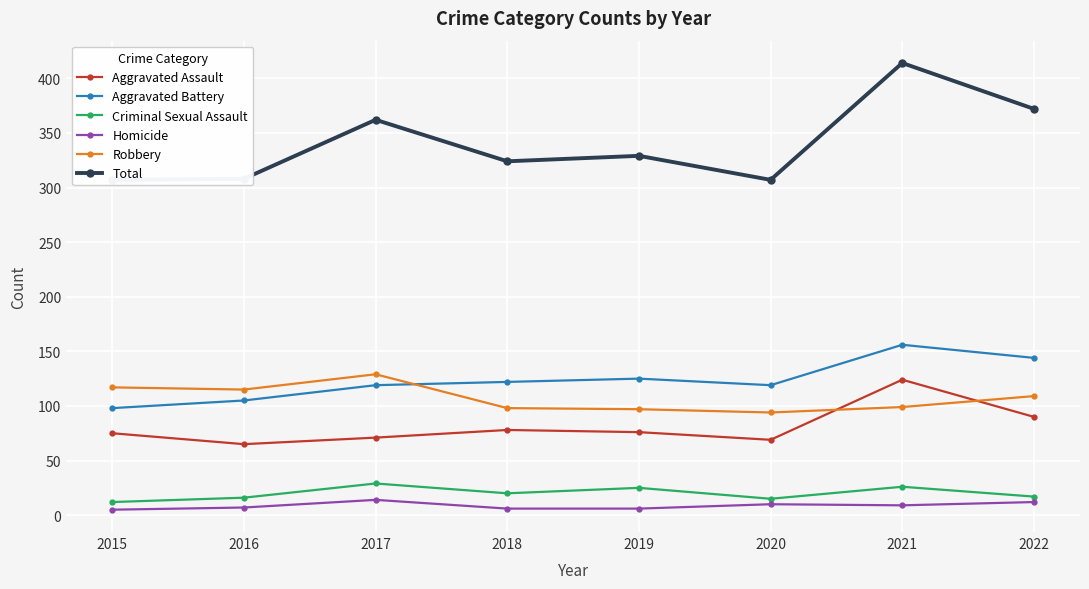

What is the sum of all Total values?

2723